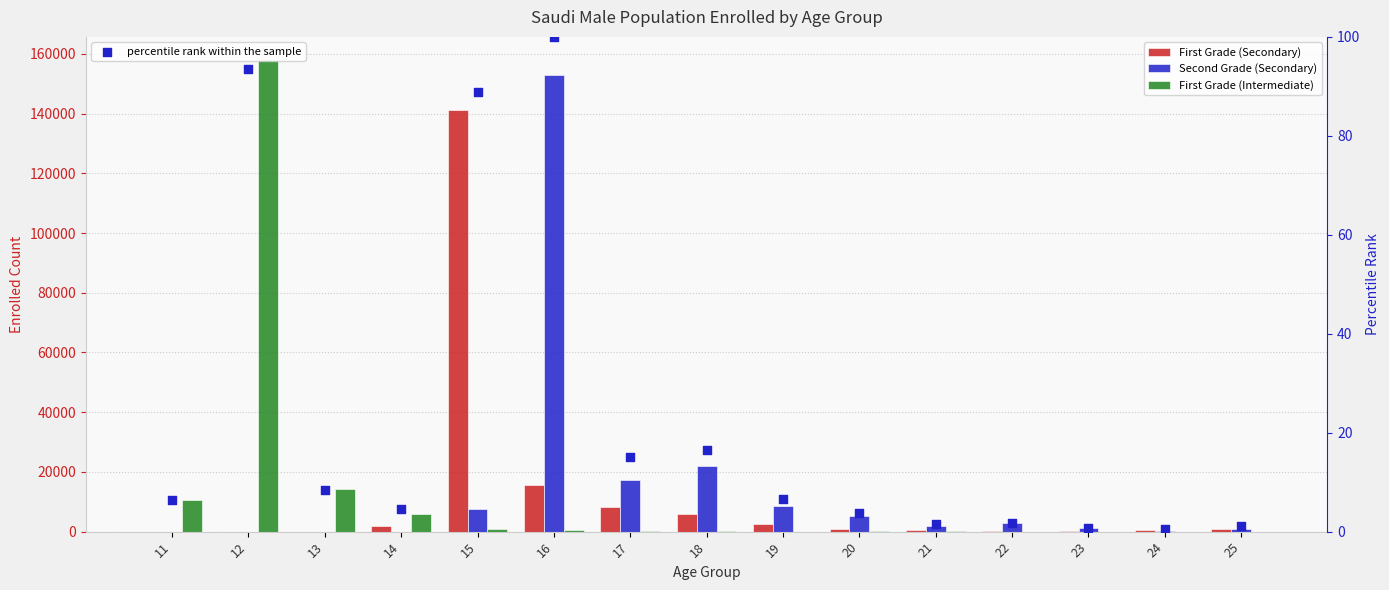

What are all the series names shown in the legend?

First Grade (Secondary), Second Grade (Secondary), First Grade (Intermediate), percentile rank within the sample